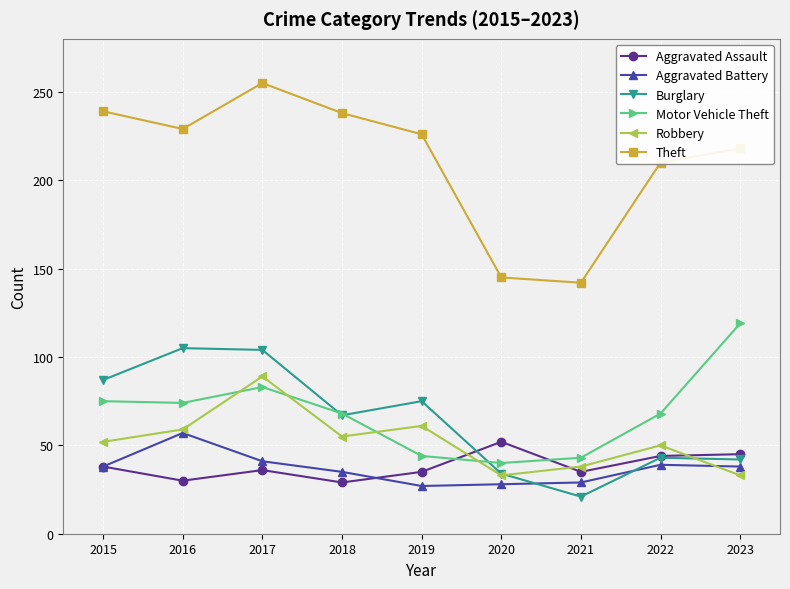

Is this an area chart (filled region under the line)?

No